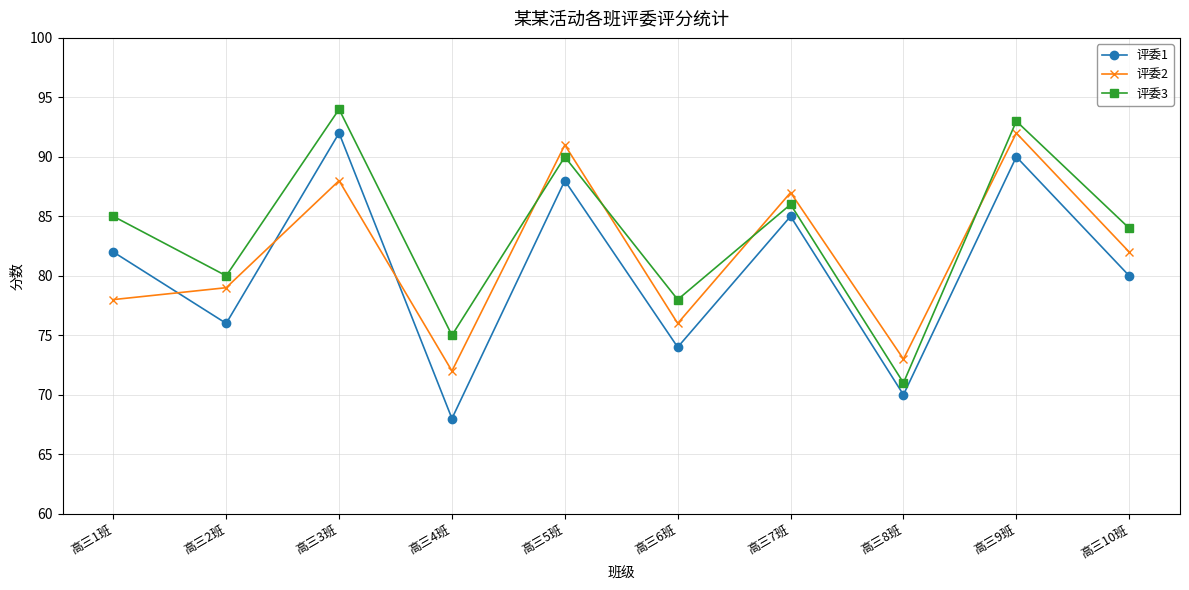

What is the smallest value displayed?

68